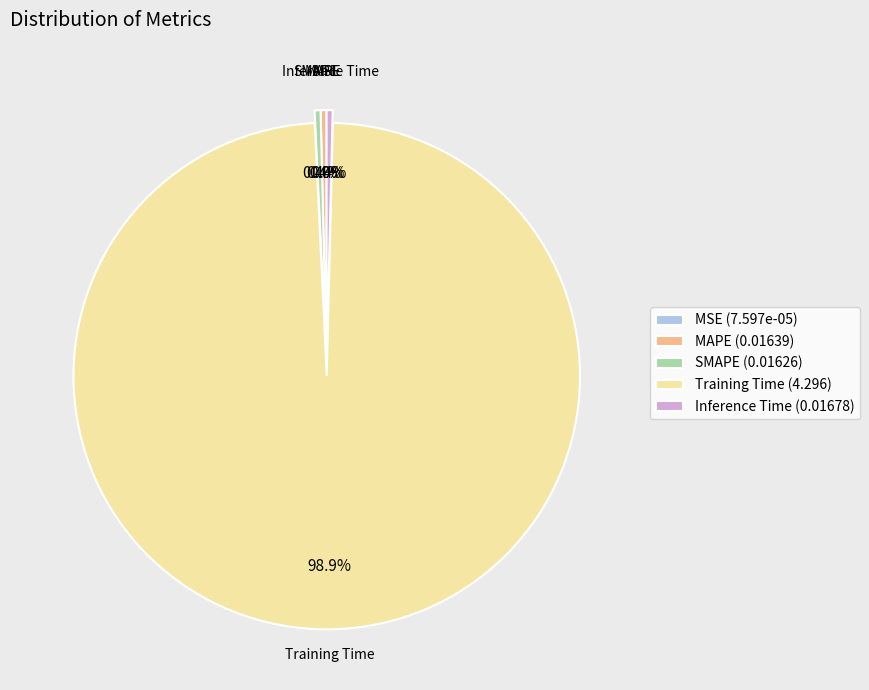

Is there any slice that represents more than half of the pie?

Yes